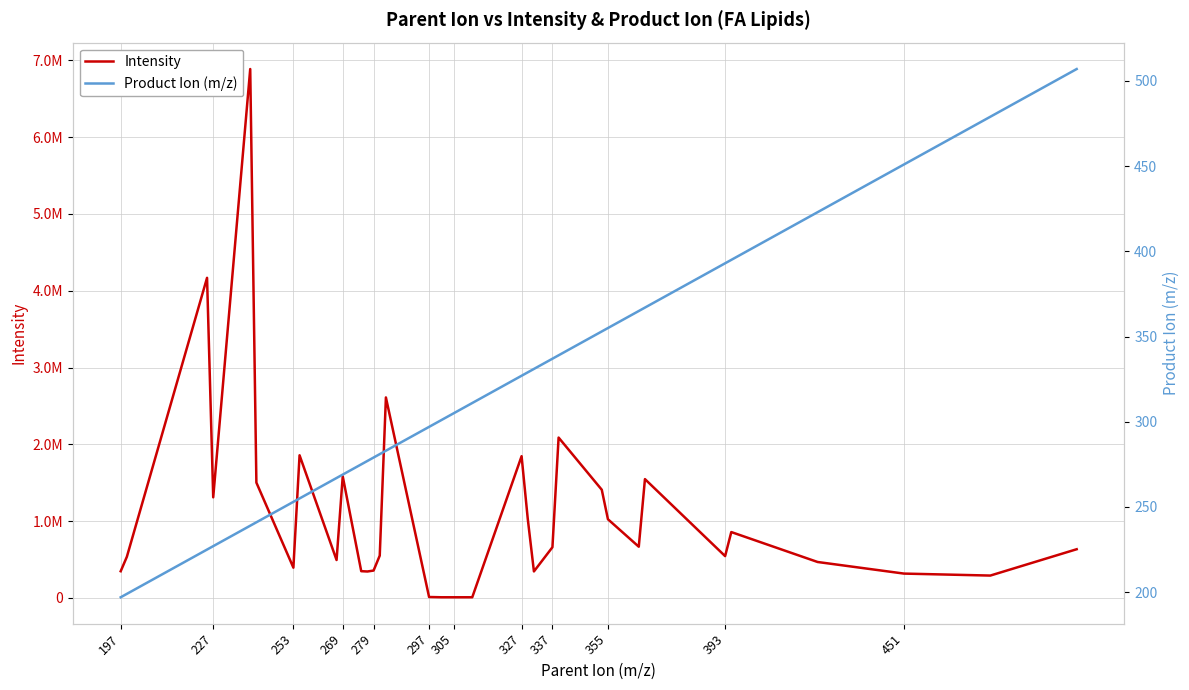

True or false: Product Ion (m/z) has more than 1 interior local peaks.

False